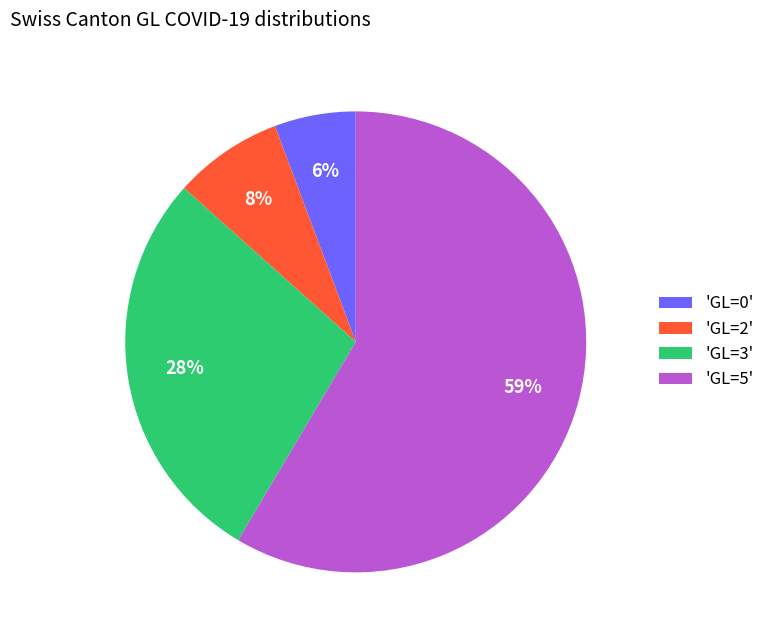

Which category has the biggest portion of the pie?

'GL=5'